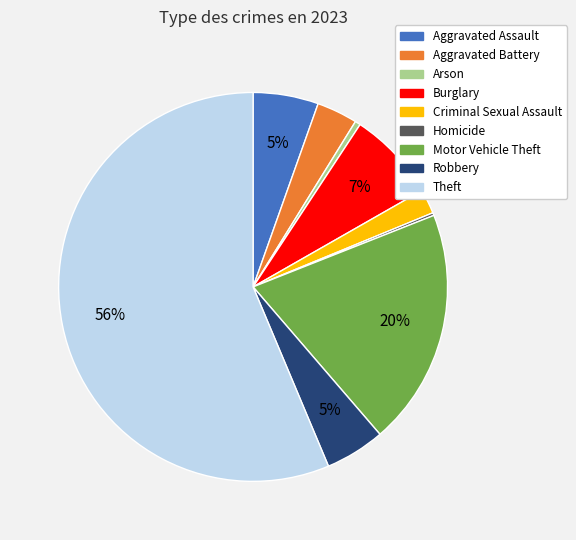

Which has a higher value, Aggravated Assault or Burglary?

Burglary